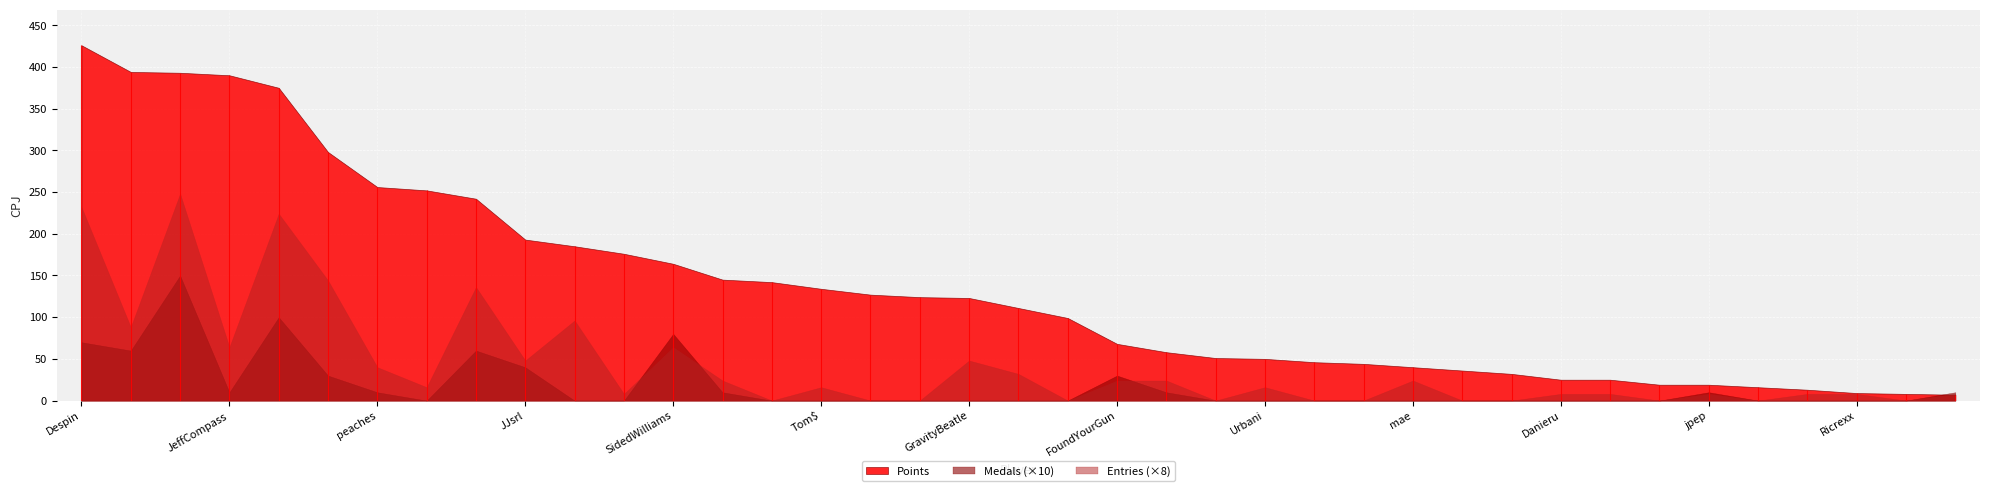

At which label is Entries closest to 15?

toburr